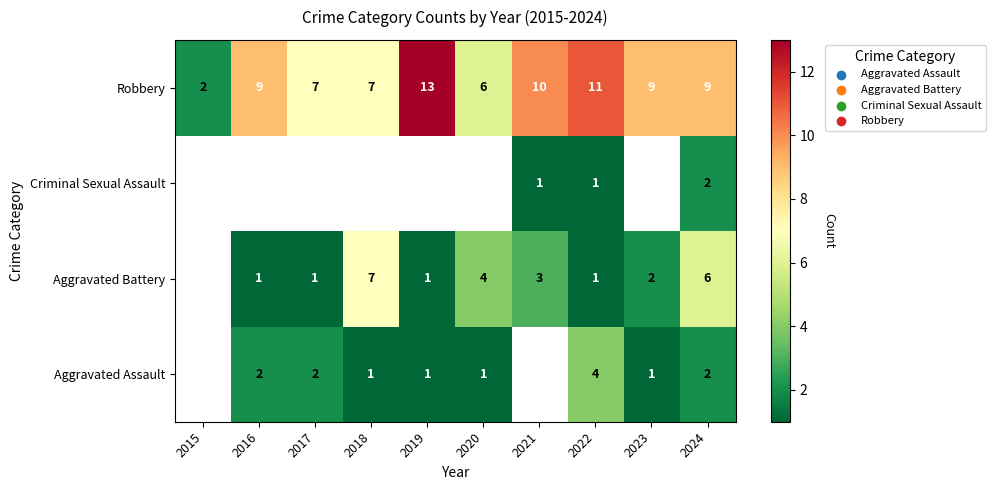

The Criminal Sexual Assault series shows 0.2 at 2021. True or false?

False